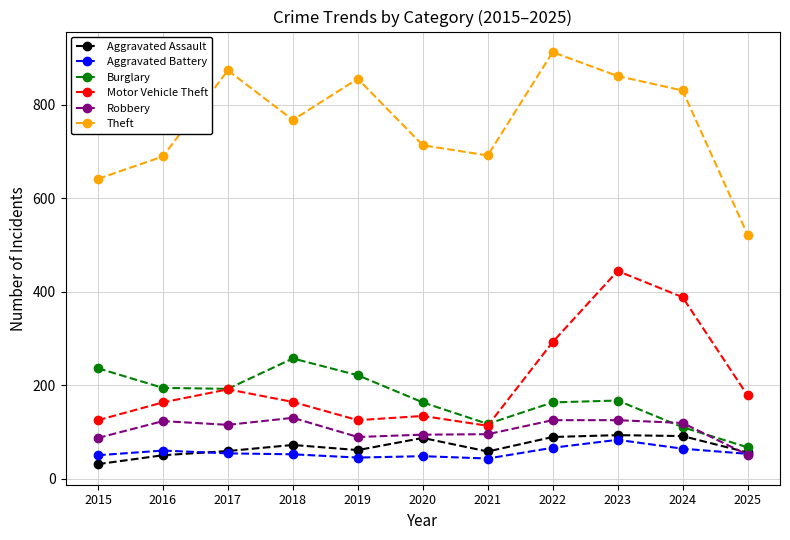

Does the chart have visible grid lines?

Yes